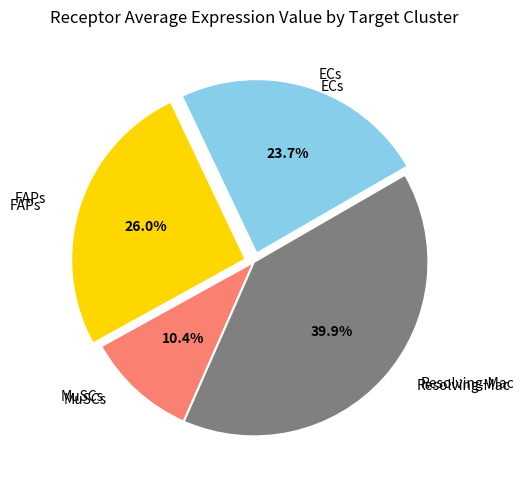

Does any single category account for the majority?

No